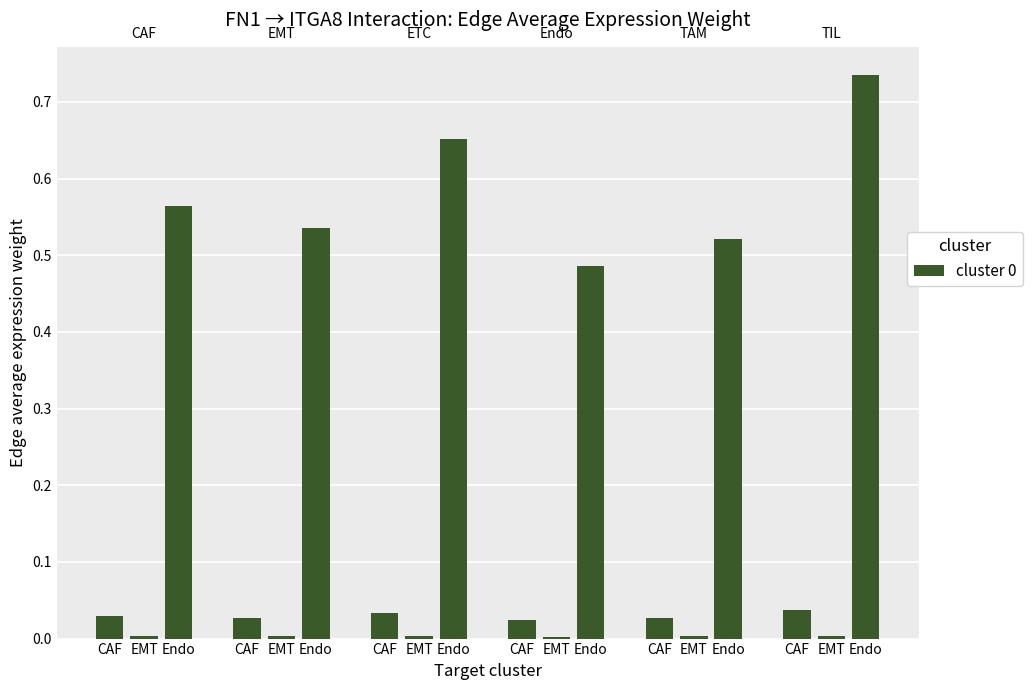

Between CAF and EMT, which is larger?

CAF